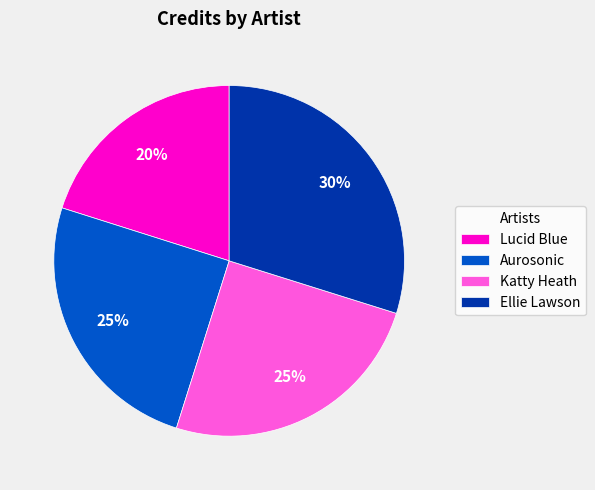

To the nearest percent, what portion does Katty Heath represent?

25%